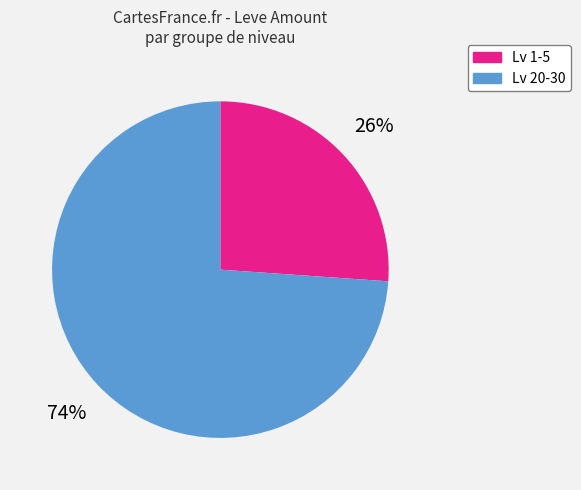

How many segments does this pie chart have?

2